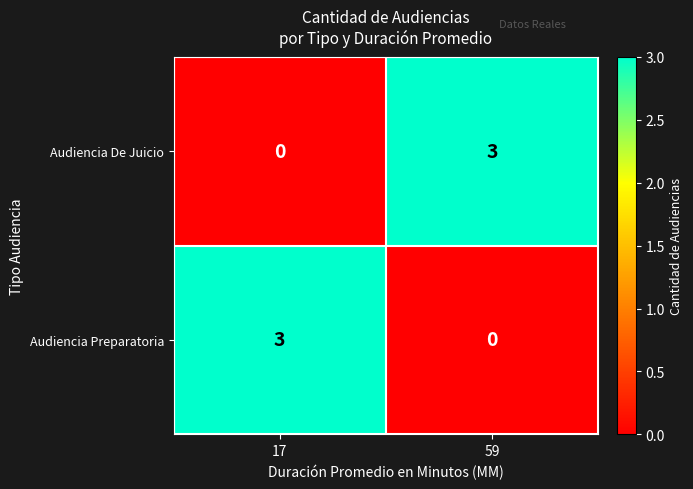

Is the value of Audiencia De Juicio at 59 greater than the value of Audiencia Preparatoria at 59?

Yes